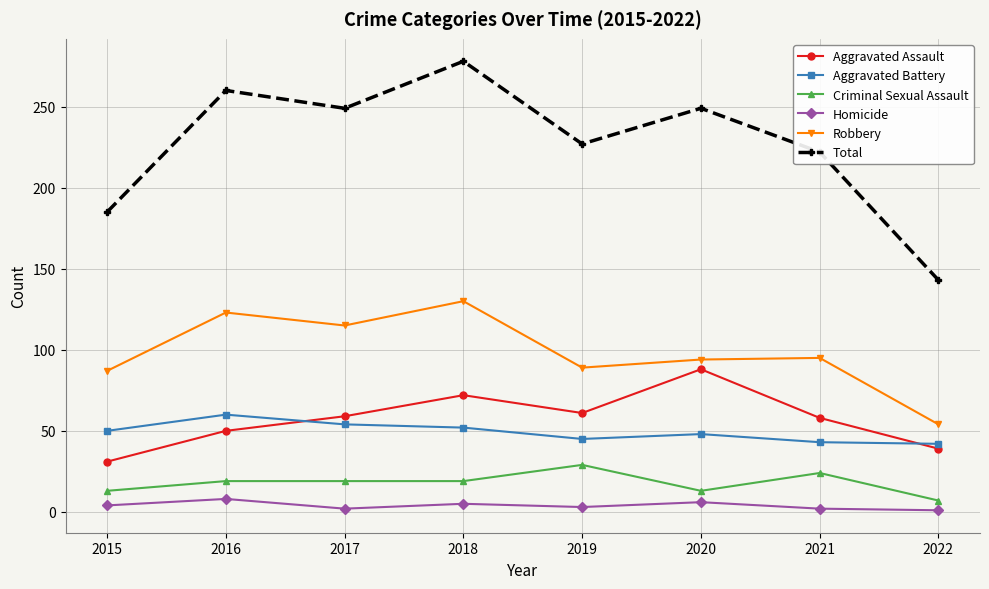

What is the greatest value displayed?

278